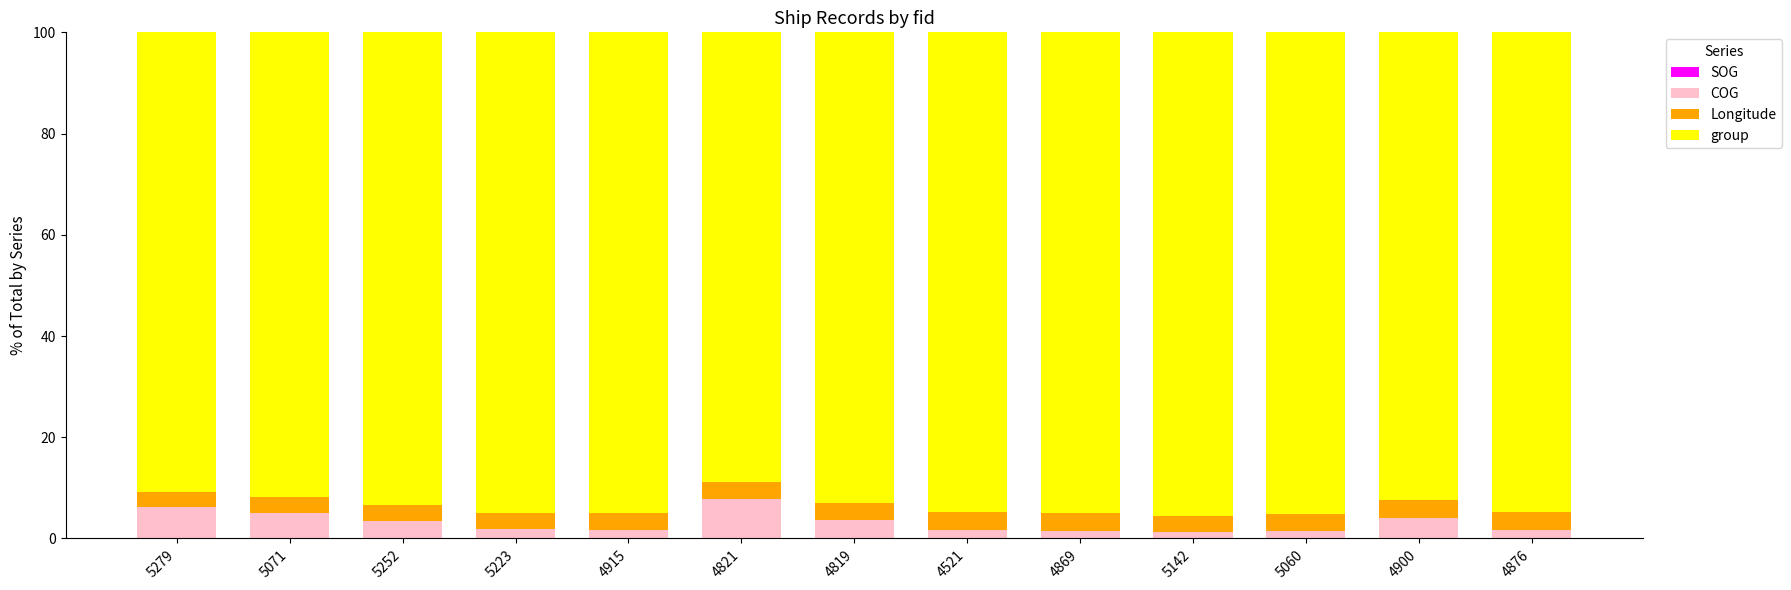

What is the label of the 4th bar from the left?

5223